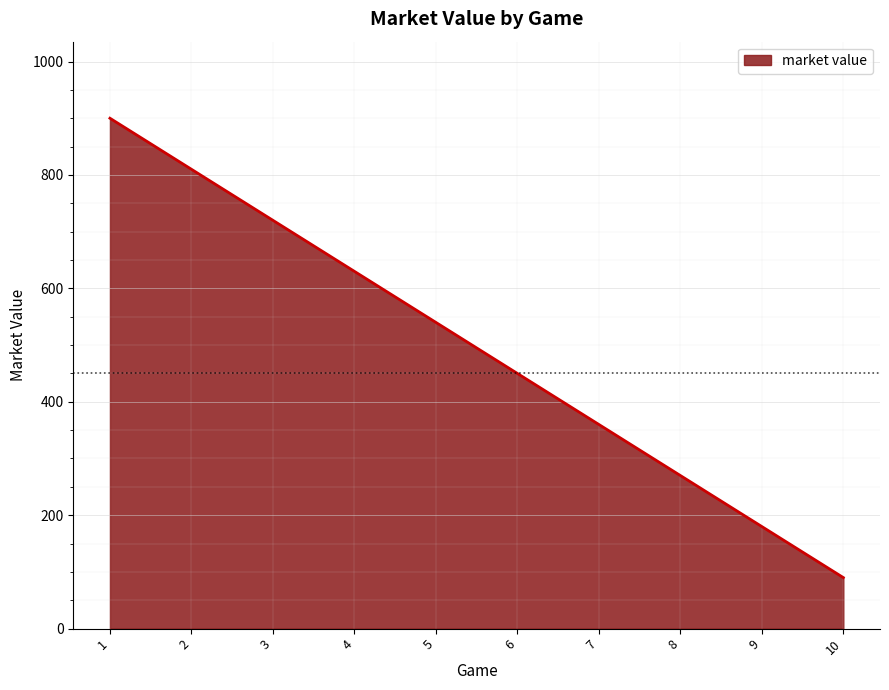

List the labels in order of value, smallest first.

10, 9, 8, 7, 6, 5, 4, 3, 2, 1